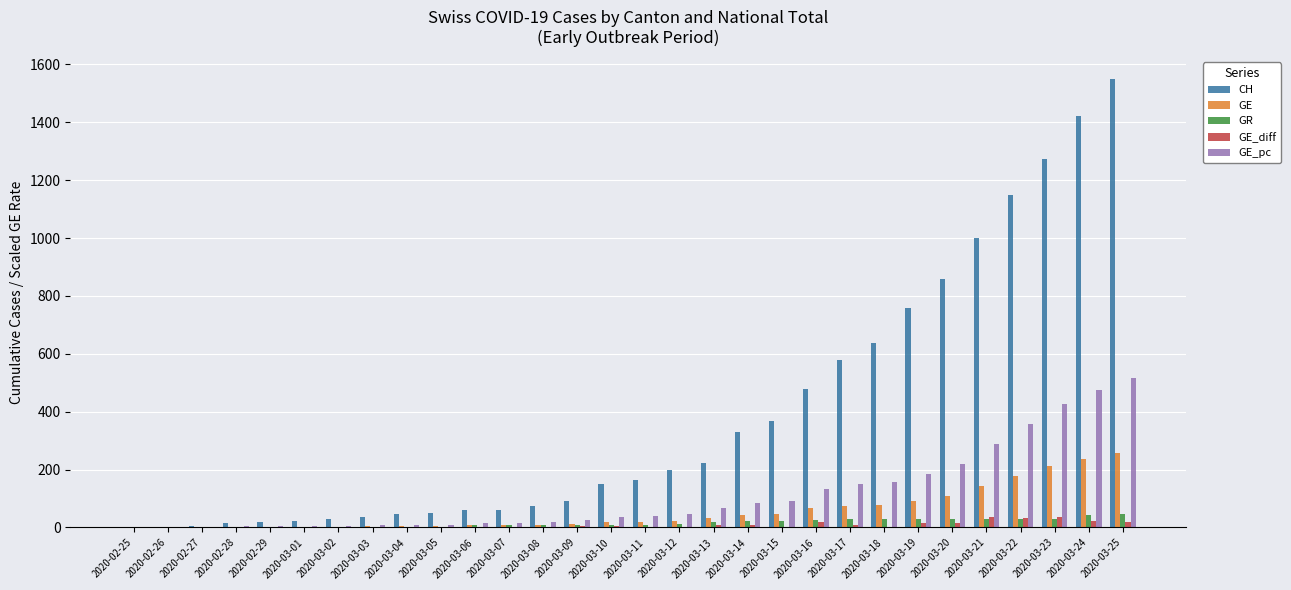

The value of CH at 2020-03-21 is 437. True or false?

False